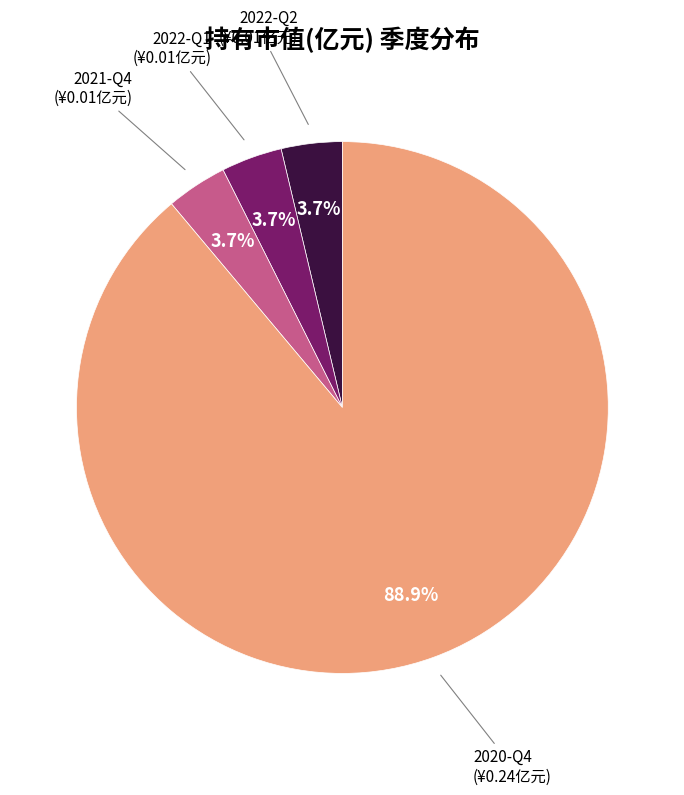

Is there a majority slice in this chart?

Yes